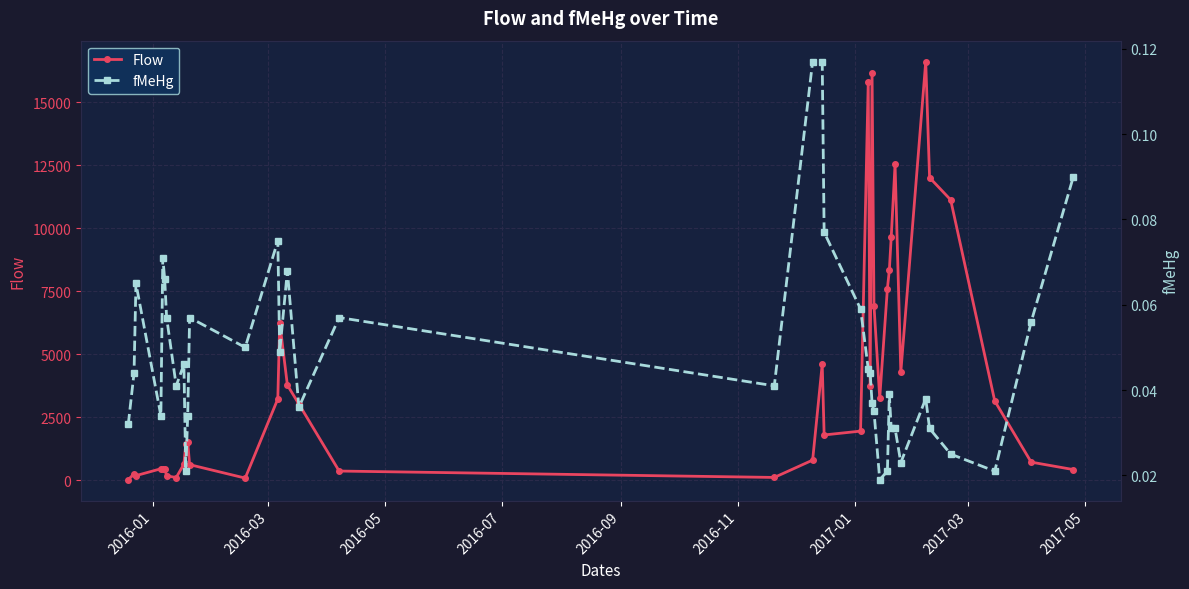

Is the value of Flow at 2016-11 greater than the value of fMeHg at 2017-01?

Yes